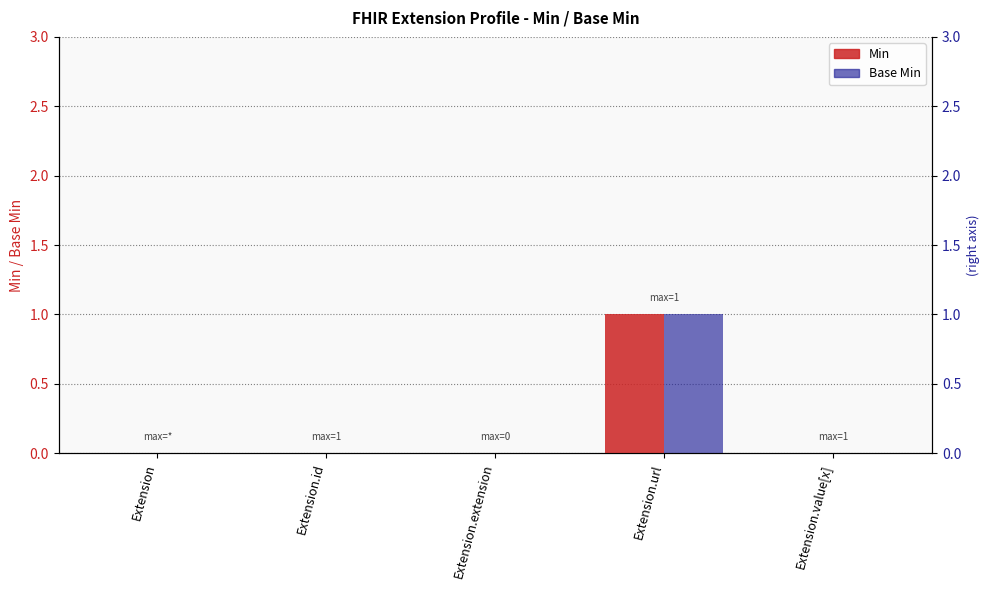

How many bars are there in each group?

2